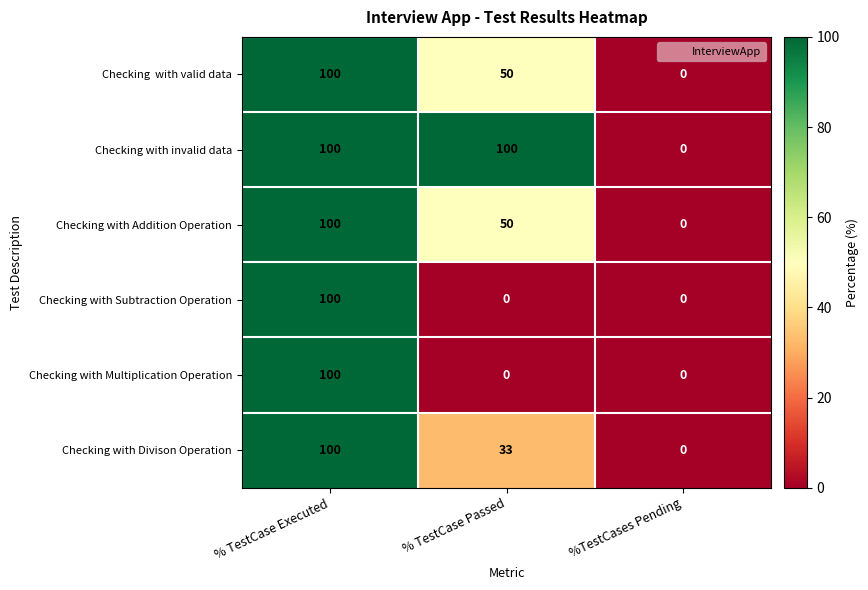

What is the difference between the highest and lowest values at % TestCase Passed?

100